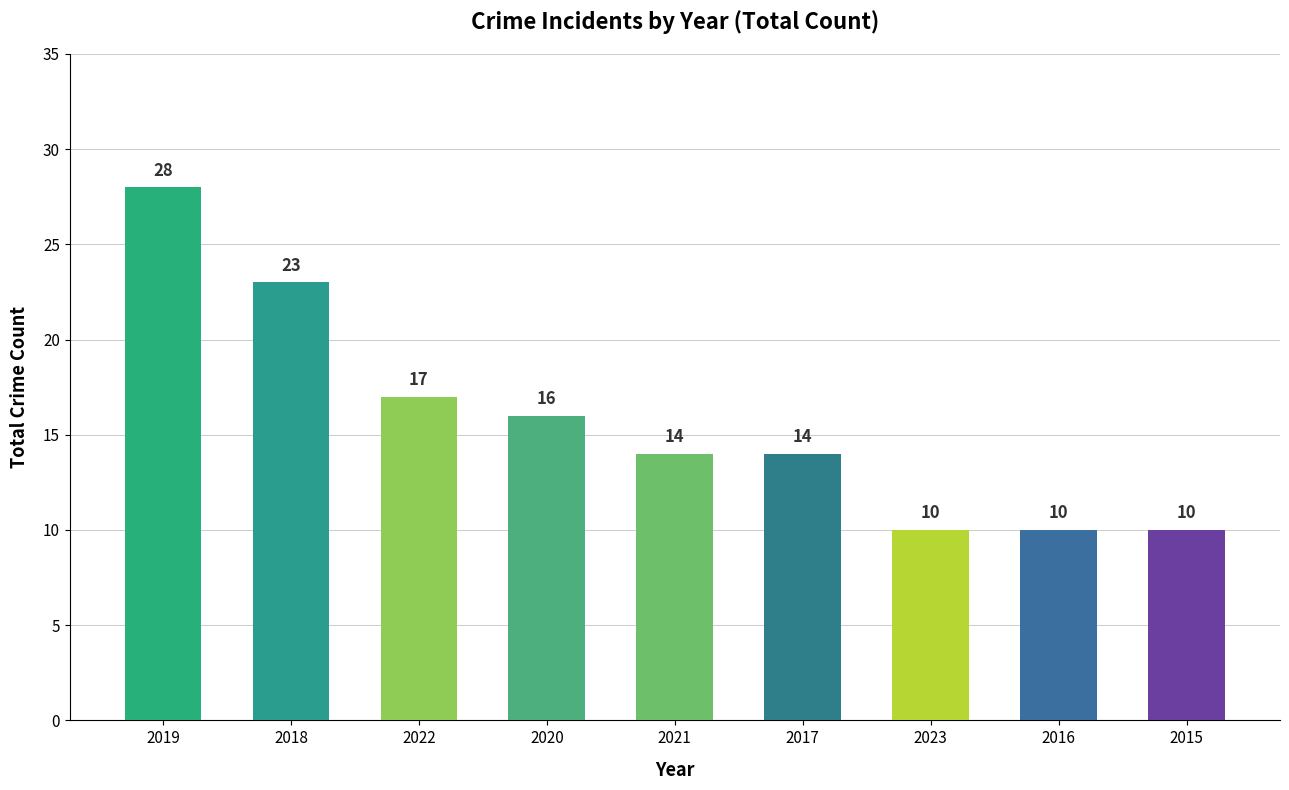

What is the sum of all values?

142